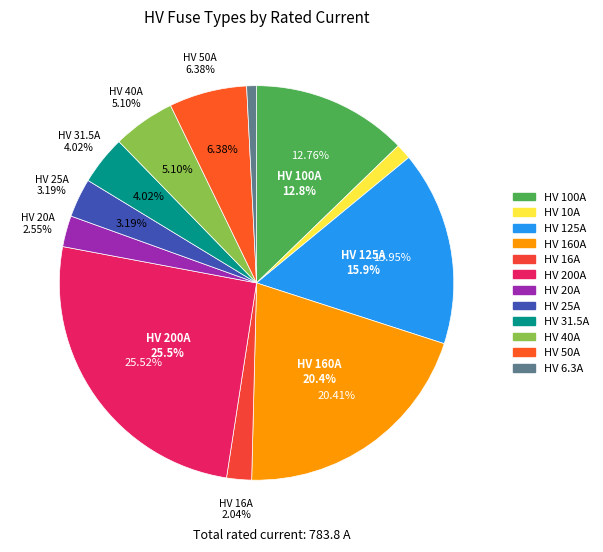

The HV 160A slice represents 20% of the pie. True or false?

True